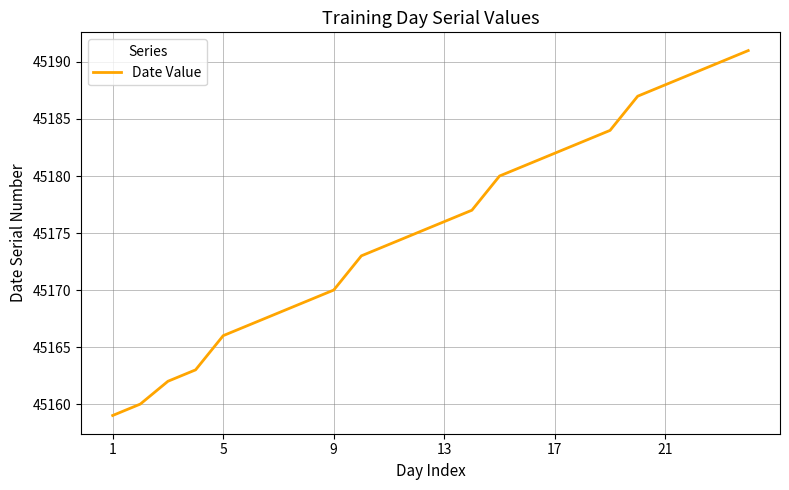

What is the greatest value displayed?

45191